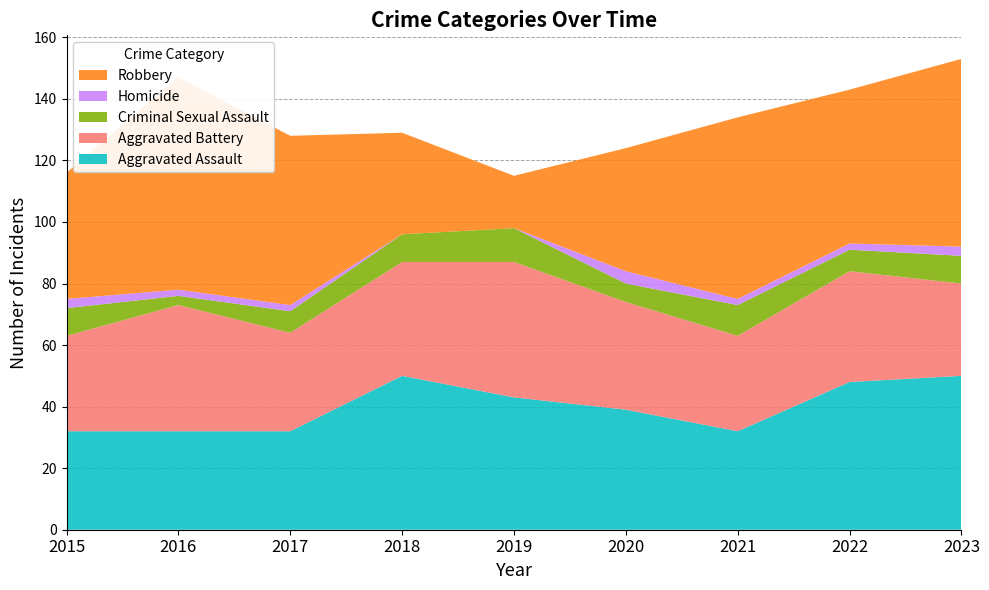

Reading left to right, transcribe all the data shown in this chart.

Aggravated Assault: 32	32	32	50	43	39	32	48	50
Aggravated Battery: 31	41	32	37	44	35	31	36	30
Criminal Sexual Assault: 9	3	7	9	11	6	10	7	9
Homicide: 3	2	2	0	0	4	2	2	3
Robbery: 41	69	55	33	17	40	59	50	61